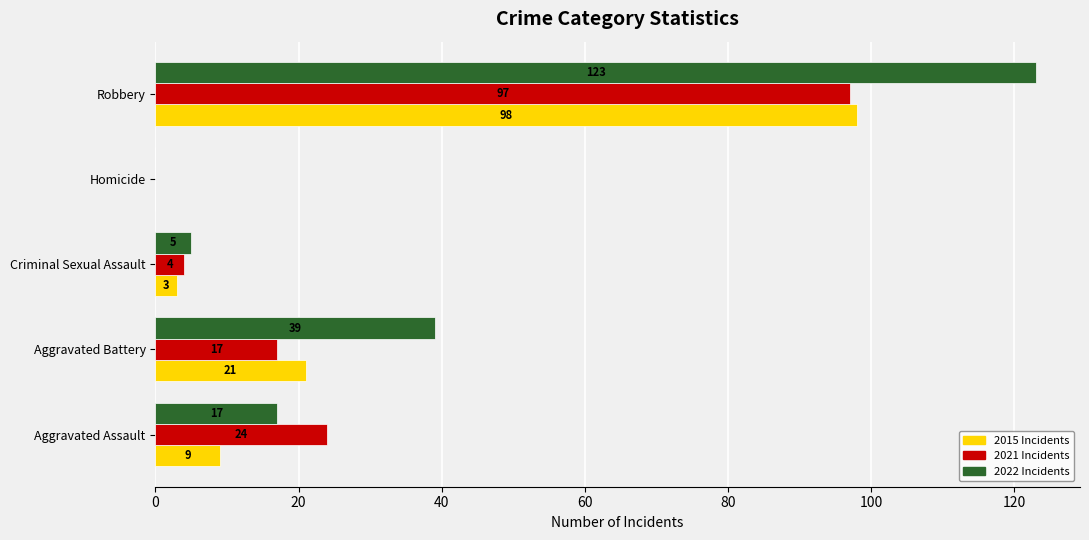

What is the maximum value shown in the chart?

123